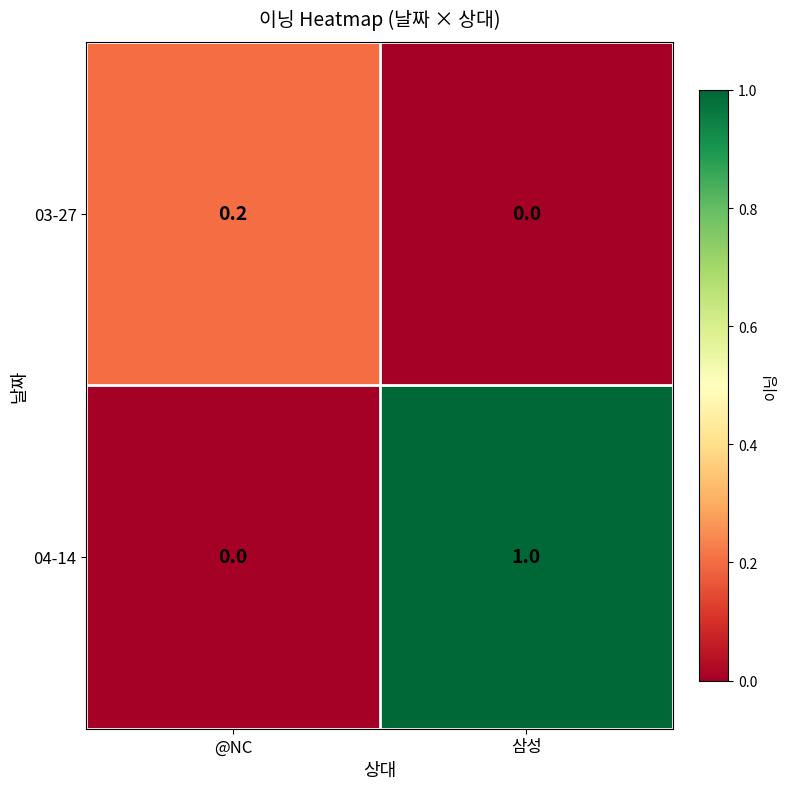

True or false: 04-14 has a value of 0.0 at @NC.

True